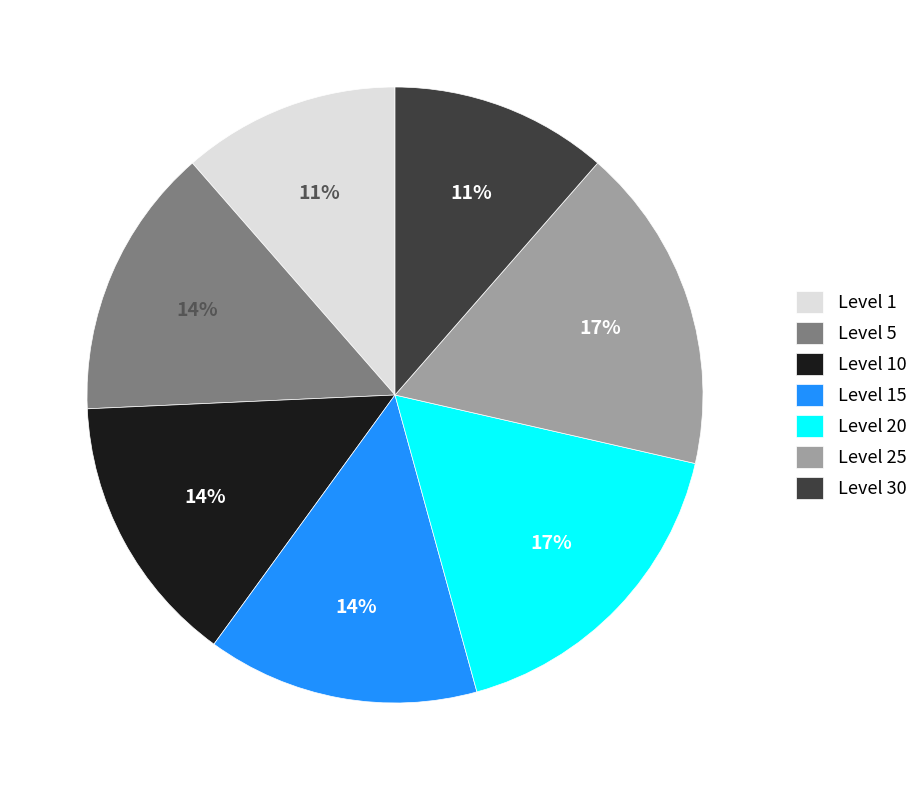

To the nearest percent, what is the average slice percentage?

14%